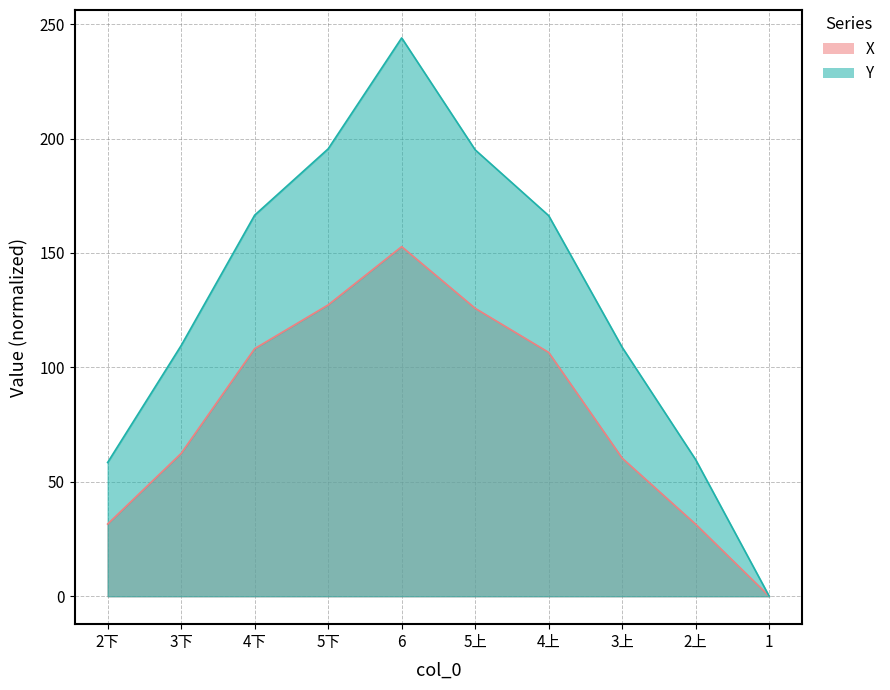

True or false: Y and X intersect in this chart.

False